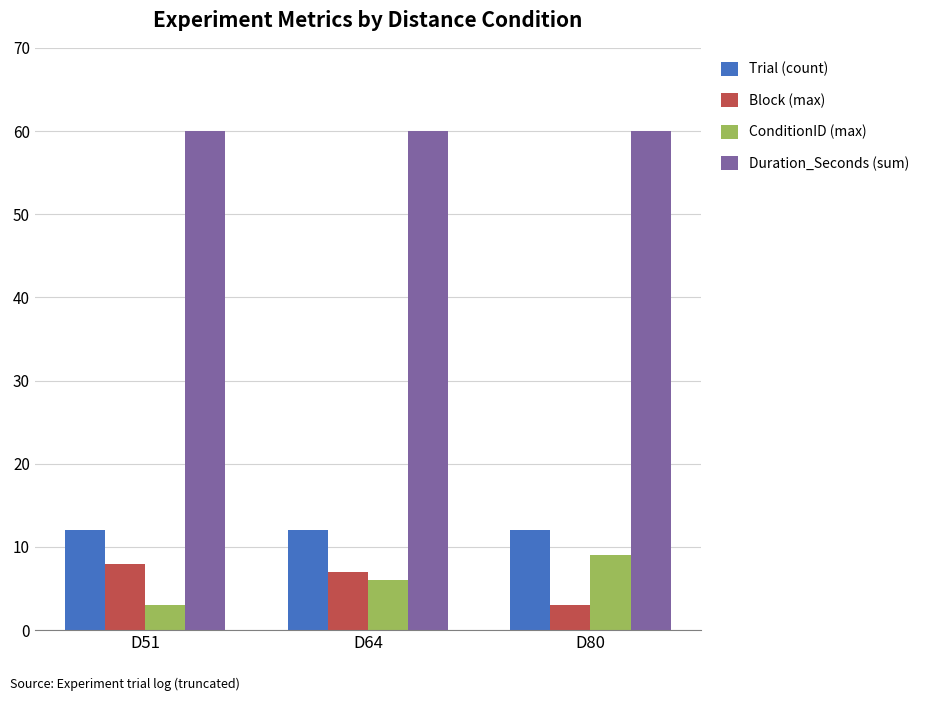

What is the total value across all series at D64?

85